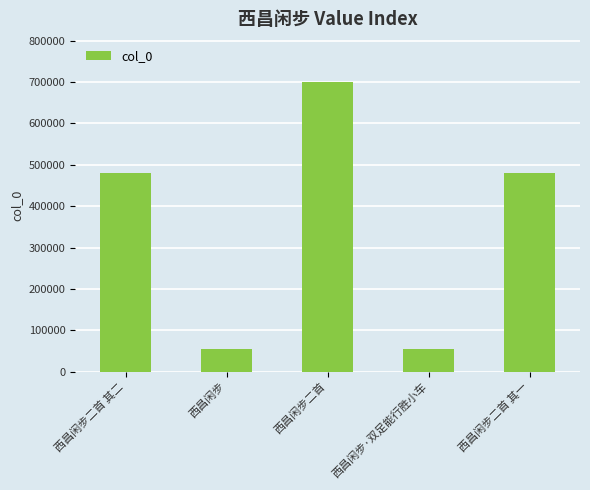

What is the label of the 5th bar from the left?

西昌闲步二首 其一